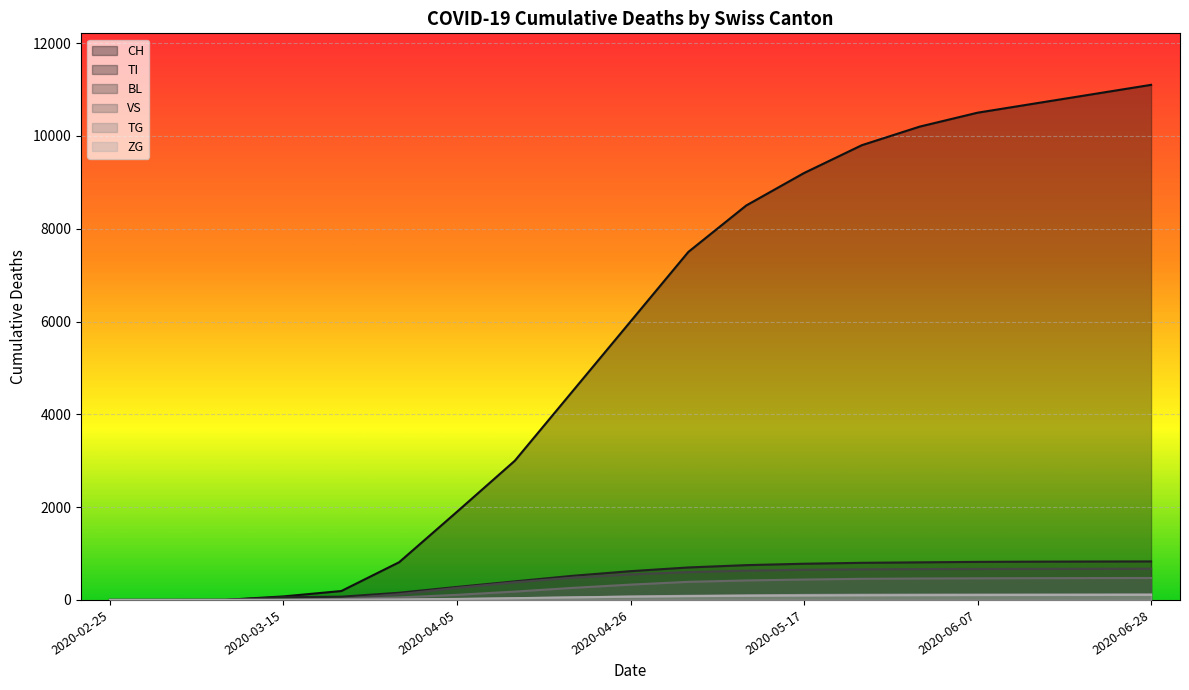

What is the total value across all series at 2020-05-17?

11274